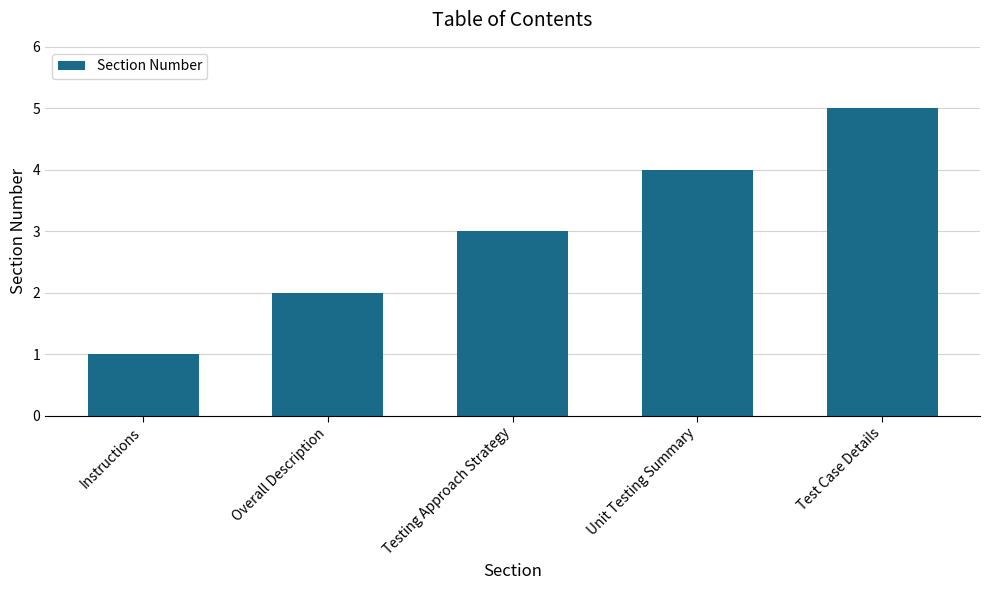

The value at Overall Description is 2. True or false?

True